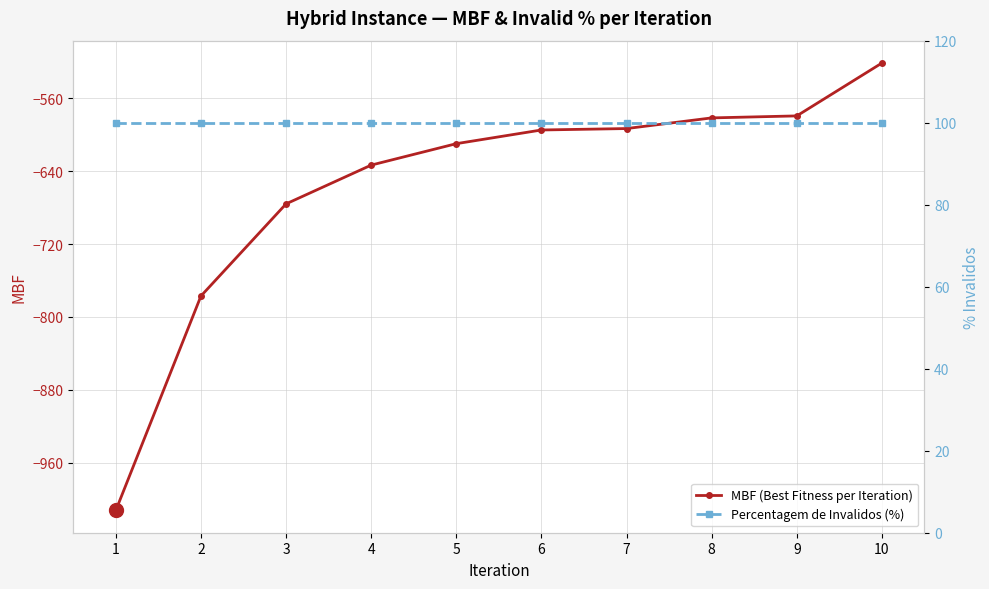

What is the highest value of the MBF (Best Fitness per Iteration) series?

-521.6